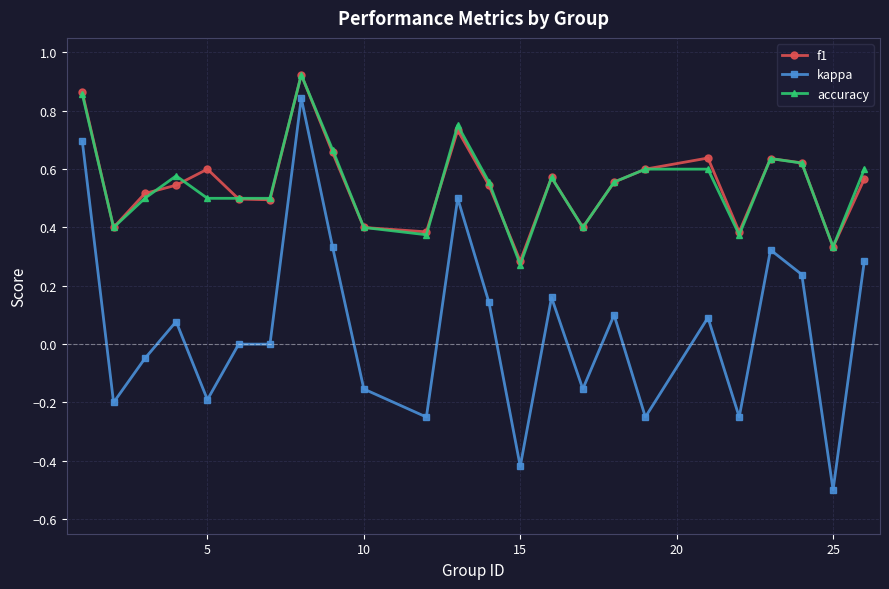

True or false: accuracy has more than 2 interior local peaks.

True